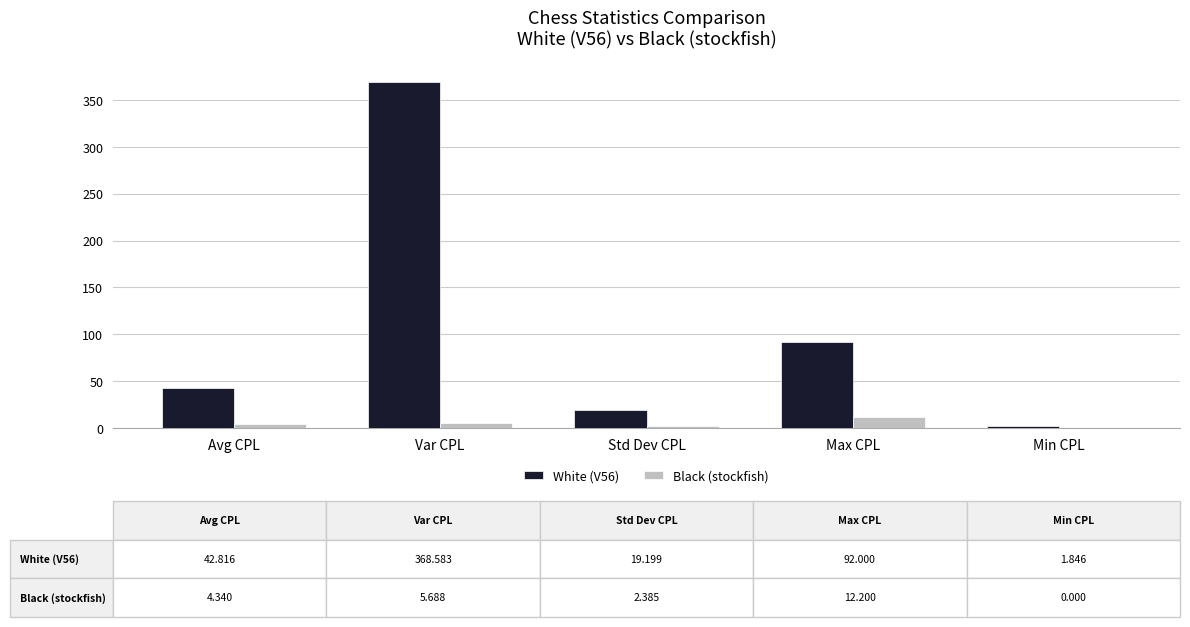

Is it true that White (V56) equals 368.6 at Var CPL?

True